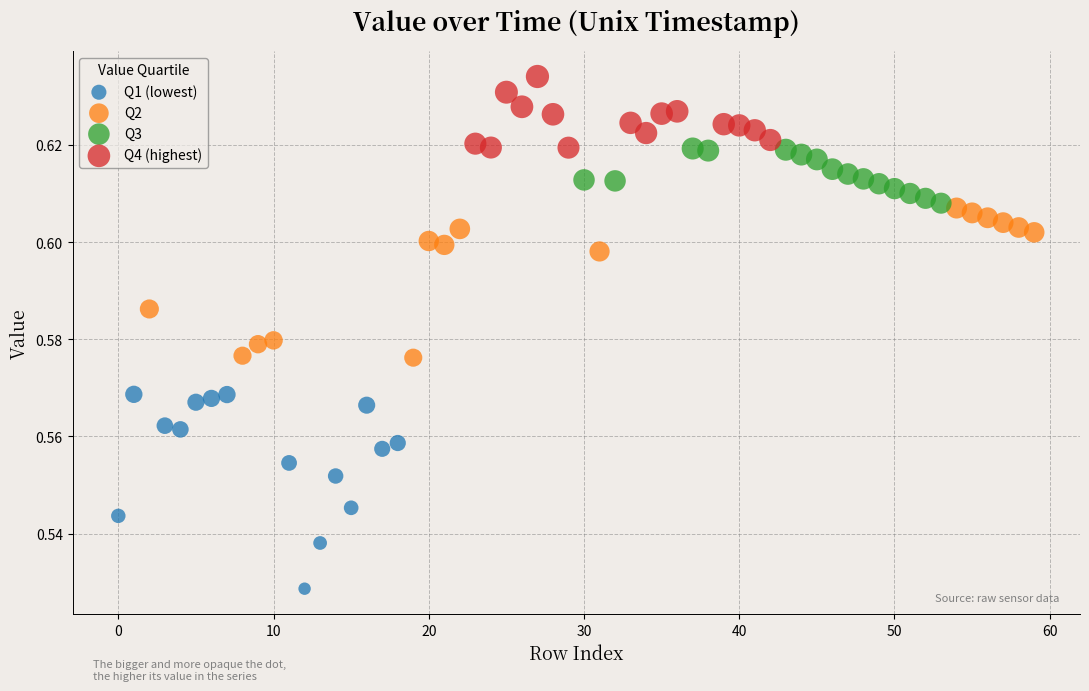

Which series has the largest Y range (max minus min)?

Q1 (lowest)